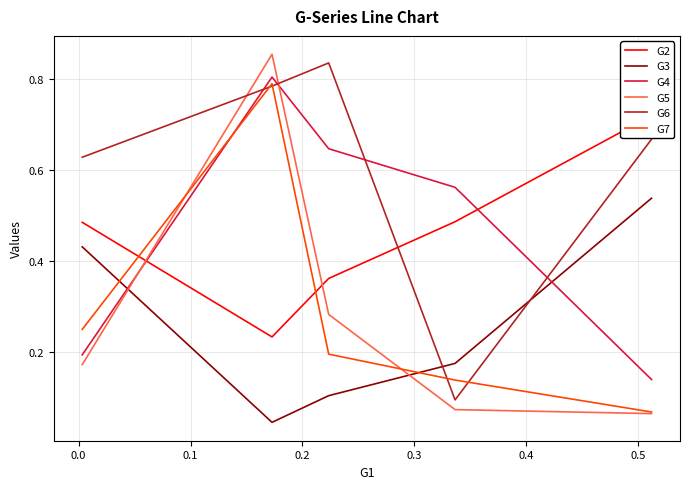

How many times do G6 and G5 cross each other?

2